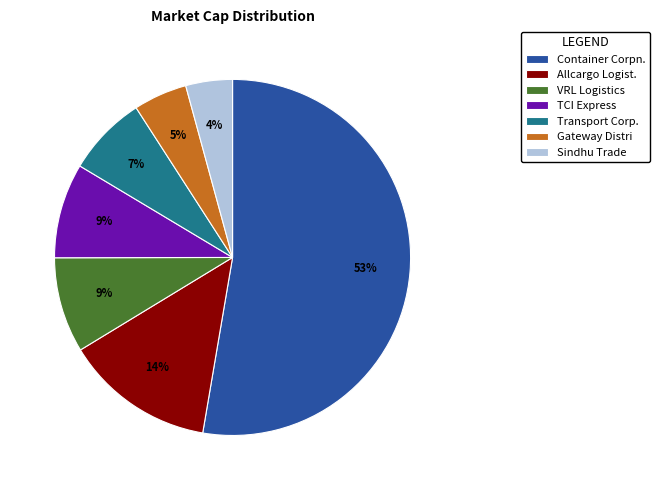

Does any single category account for the majority?

Yes